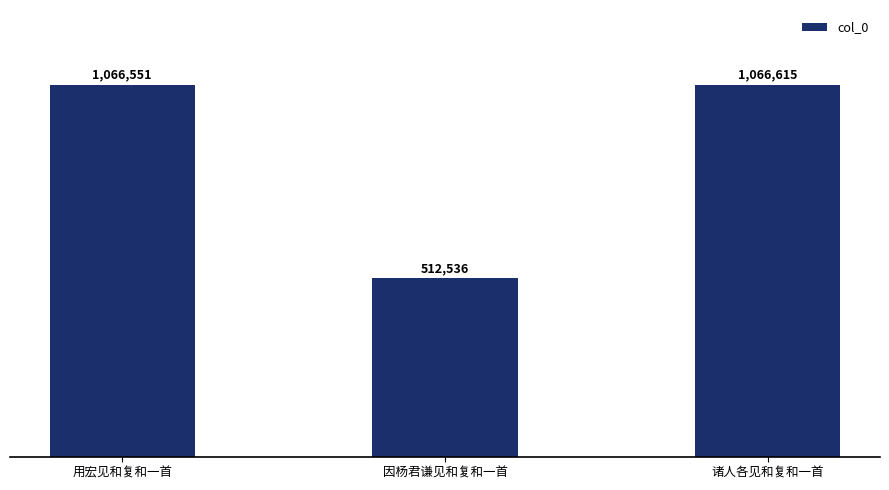

What is the maximum value shown in the chart?

1066615